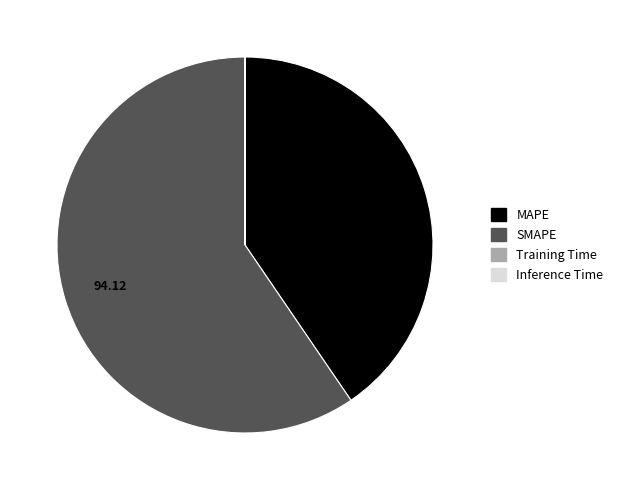

Which slice is the largest?

SMAPE